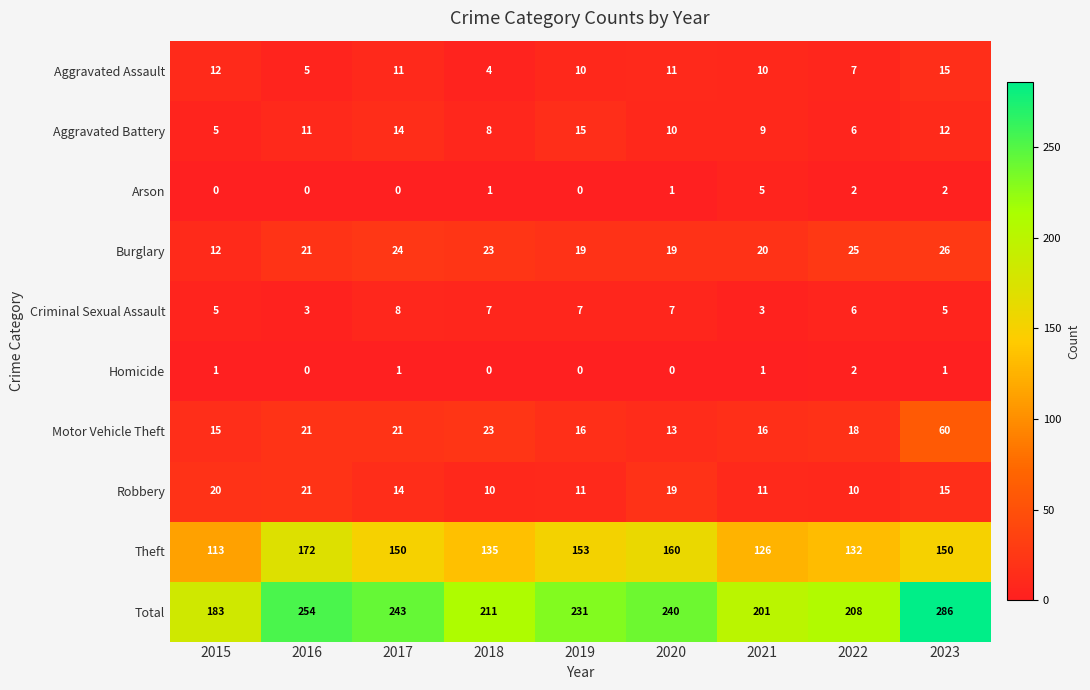

What is the approximate value of Burglary at 2015?

12